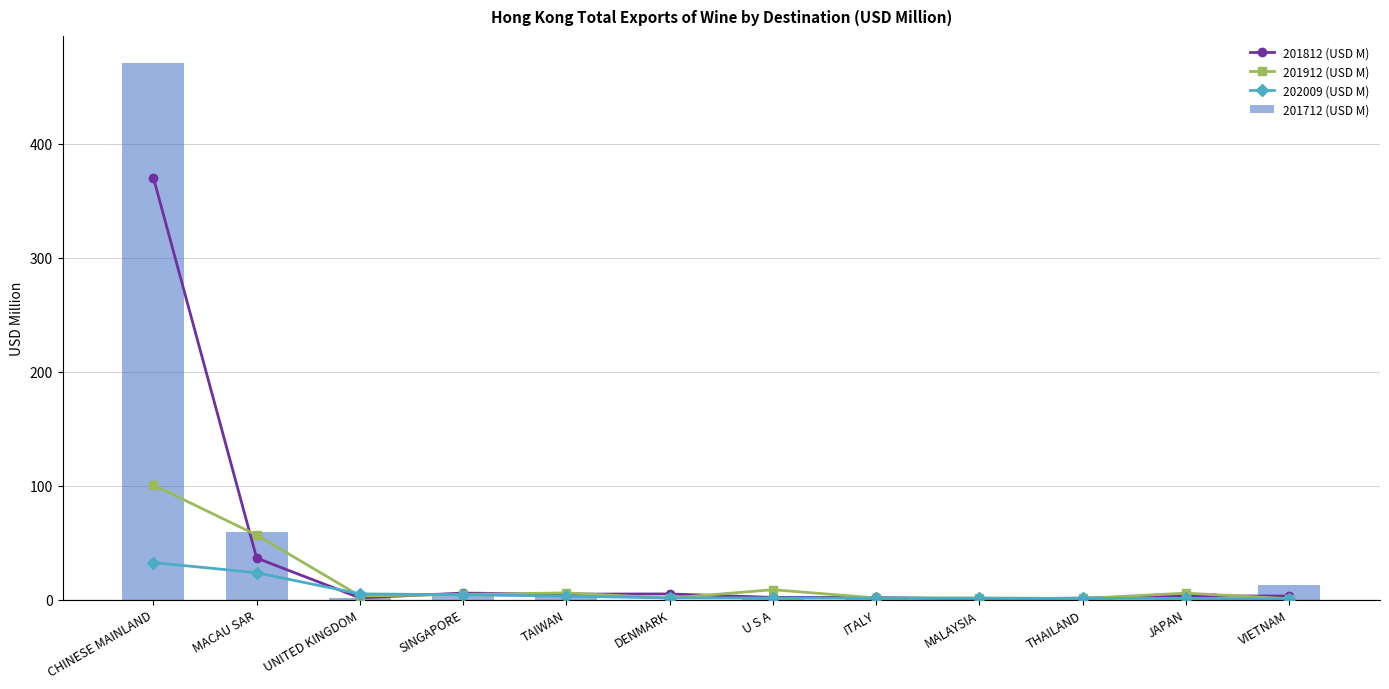

What is the difference between the 201812 (USD M) values at ITALY and THAILAND?

0.5